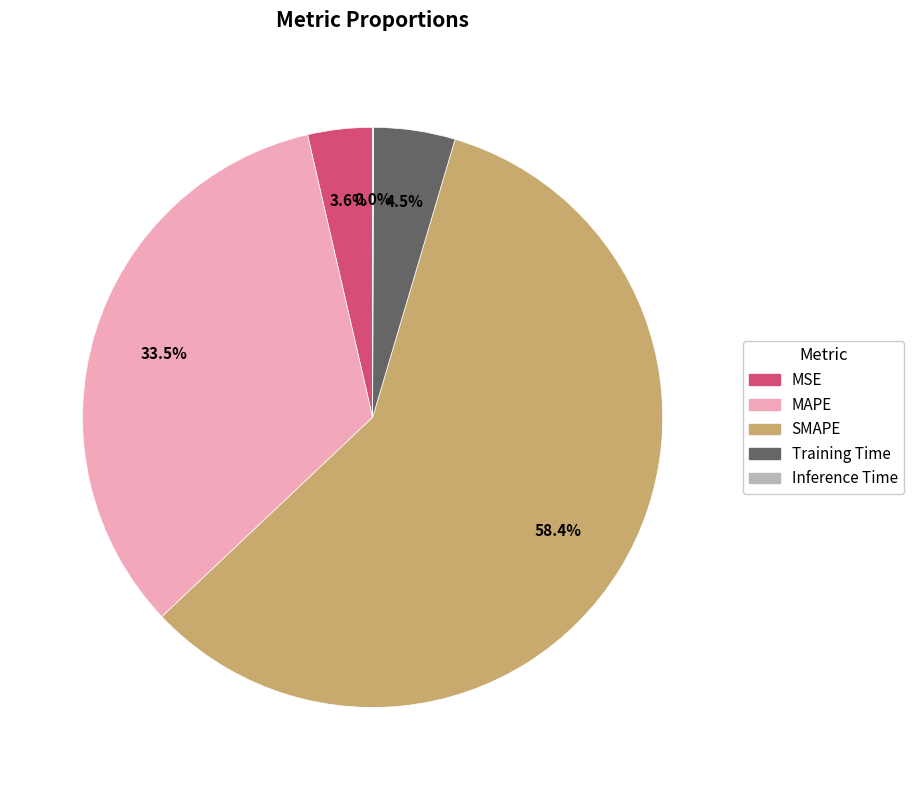

Which slice is the largest?

SMAPE